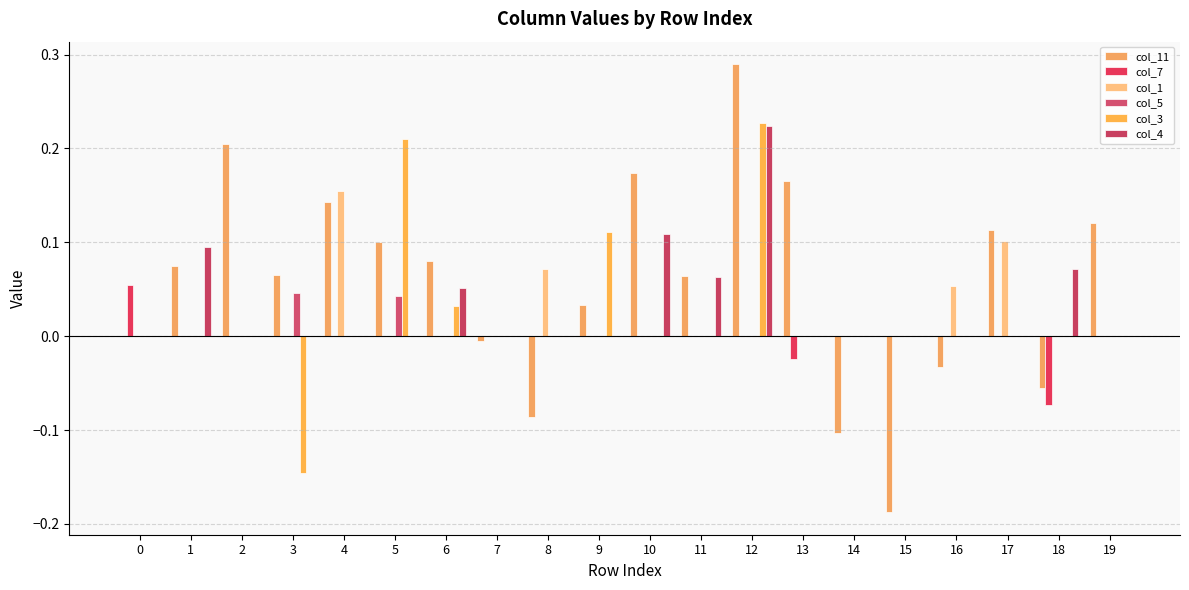

List the labels in order of col_7 value, largest first.

0, 1, 2, 3, 4, 5, 6, 7, 8, 9, 10, 11, 12, 14, 15, 16, 17, 19, 13, 18